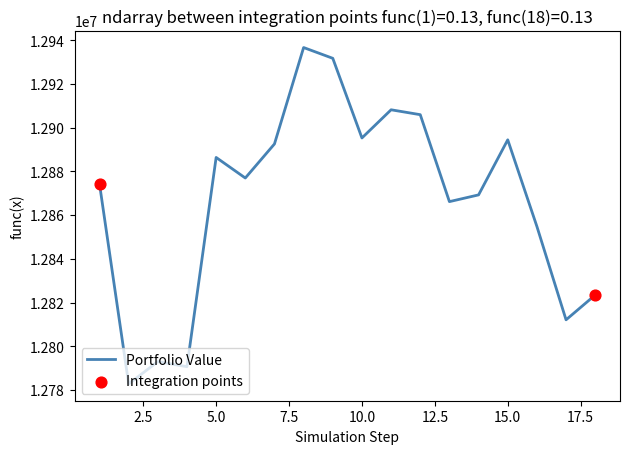

What is the maximum value shown in the chart?

12936649.2